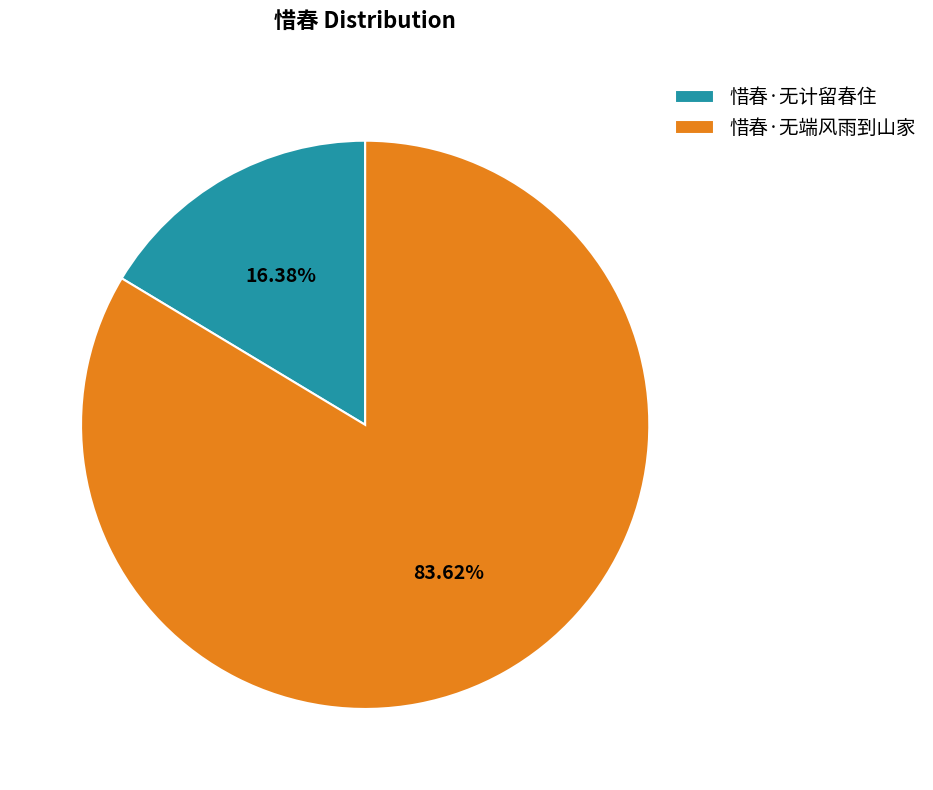

What is the majority slice?

惜春·无端风雨到山家